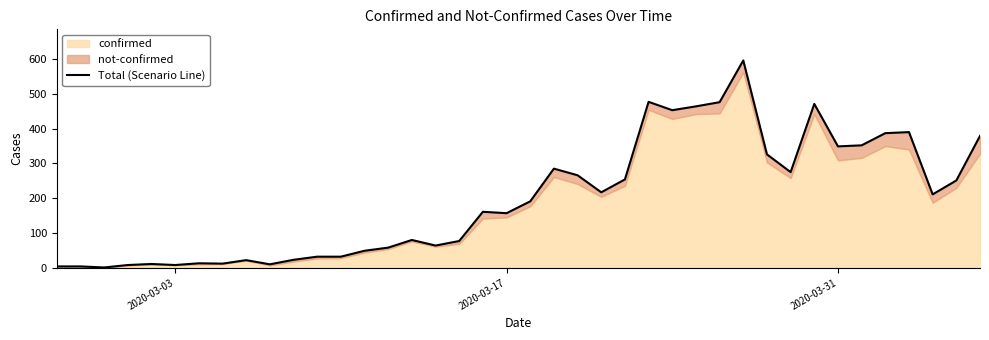

What is the greatest value displayed?

596